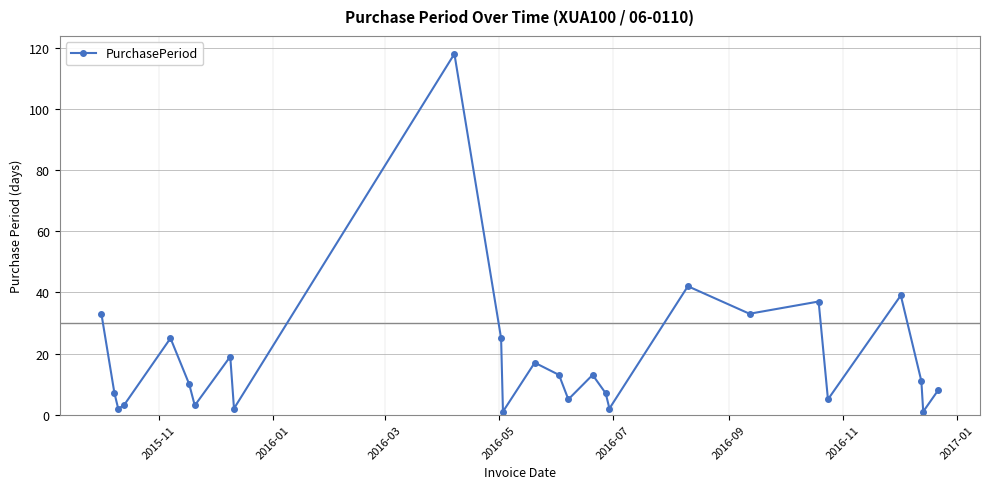

How many points are lower than both their immediate neighbors (excluding endpoints)?

9